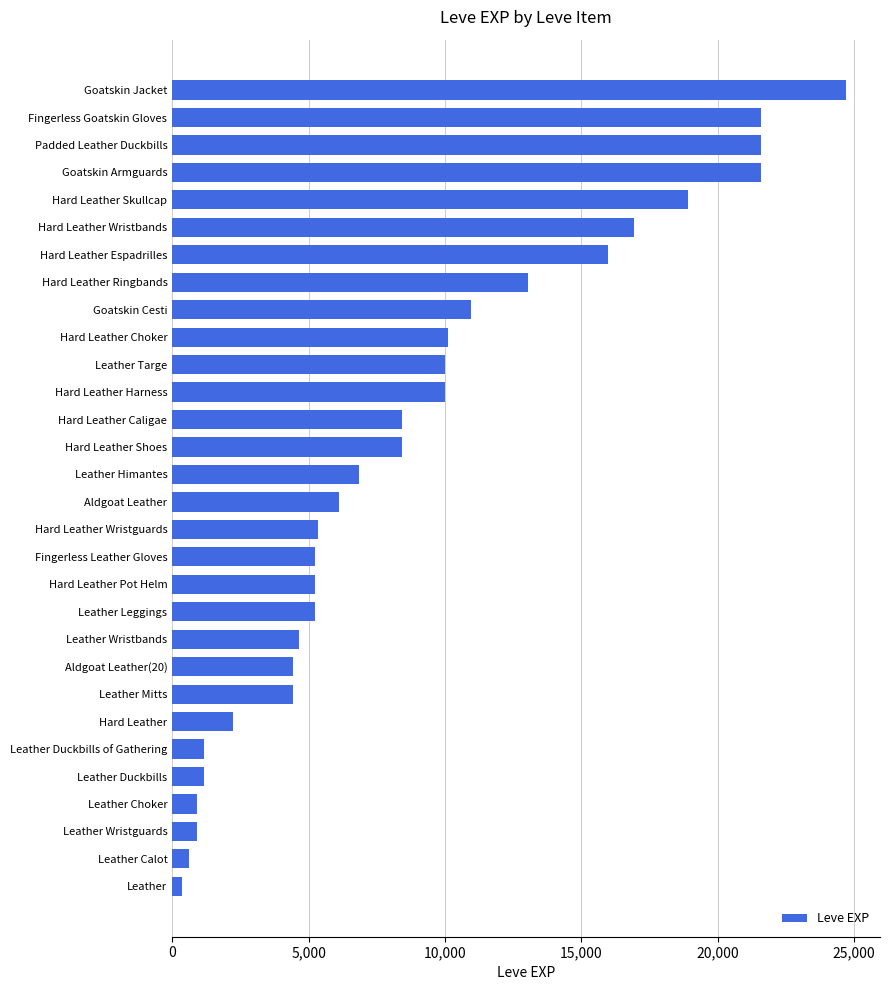

How many bars are there in total?

30